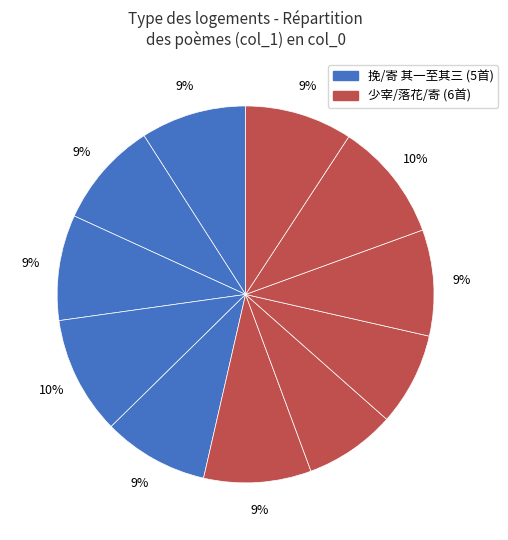

To the nearest percent, what is the average slice percentage?

9%